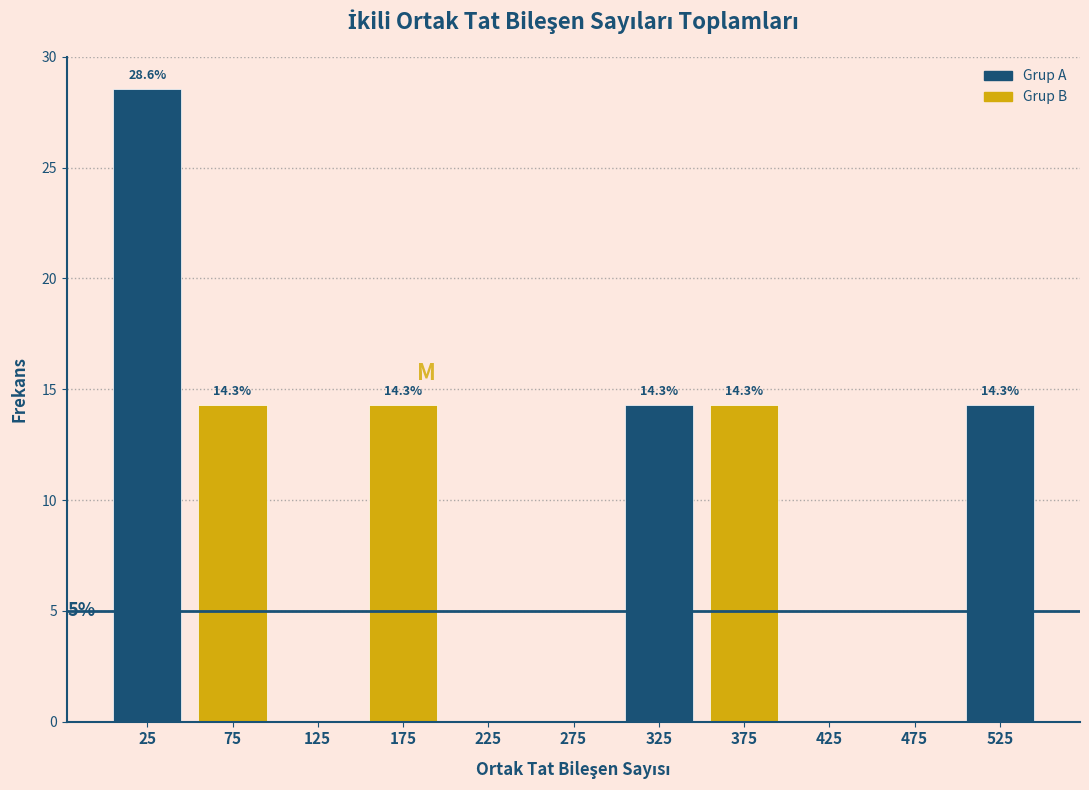

Which range on the x-axis has the tallest bar?

0 to 50